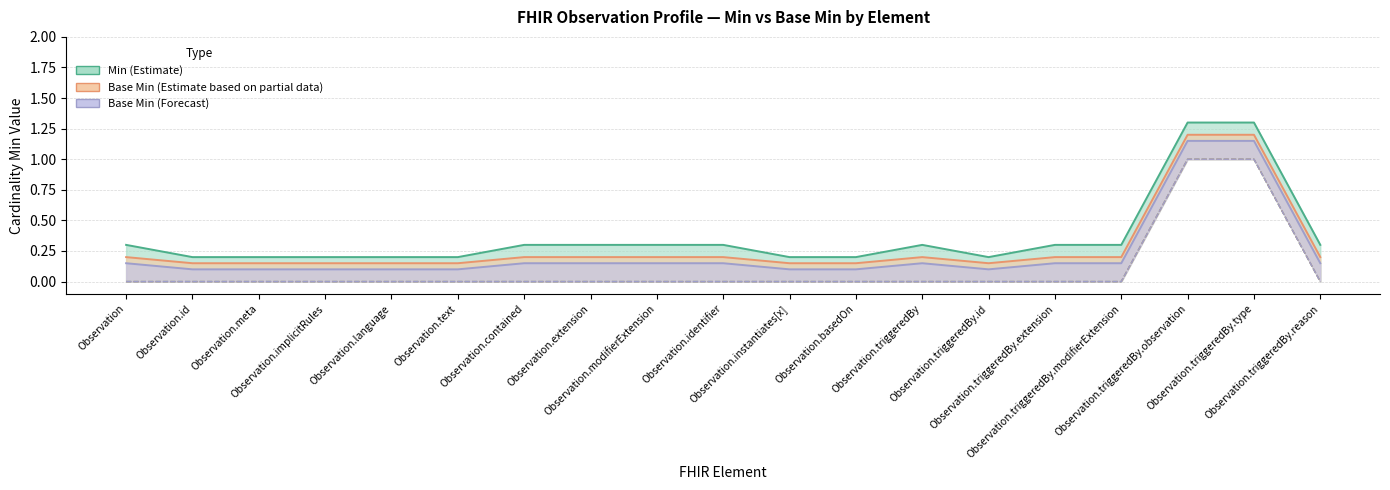

What is the difference between the second highest and second lowest values in the Base Min (Estimate based on partial data) series?

1